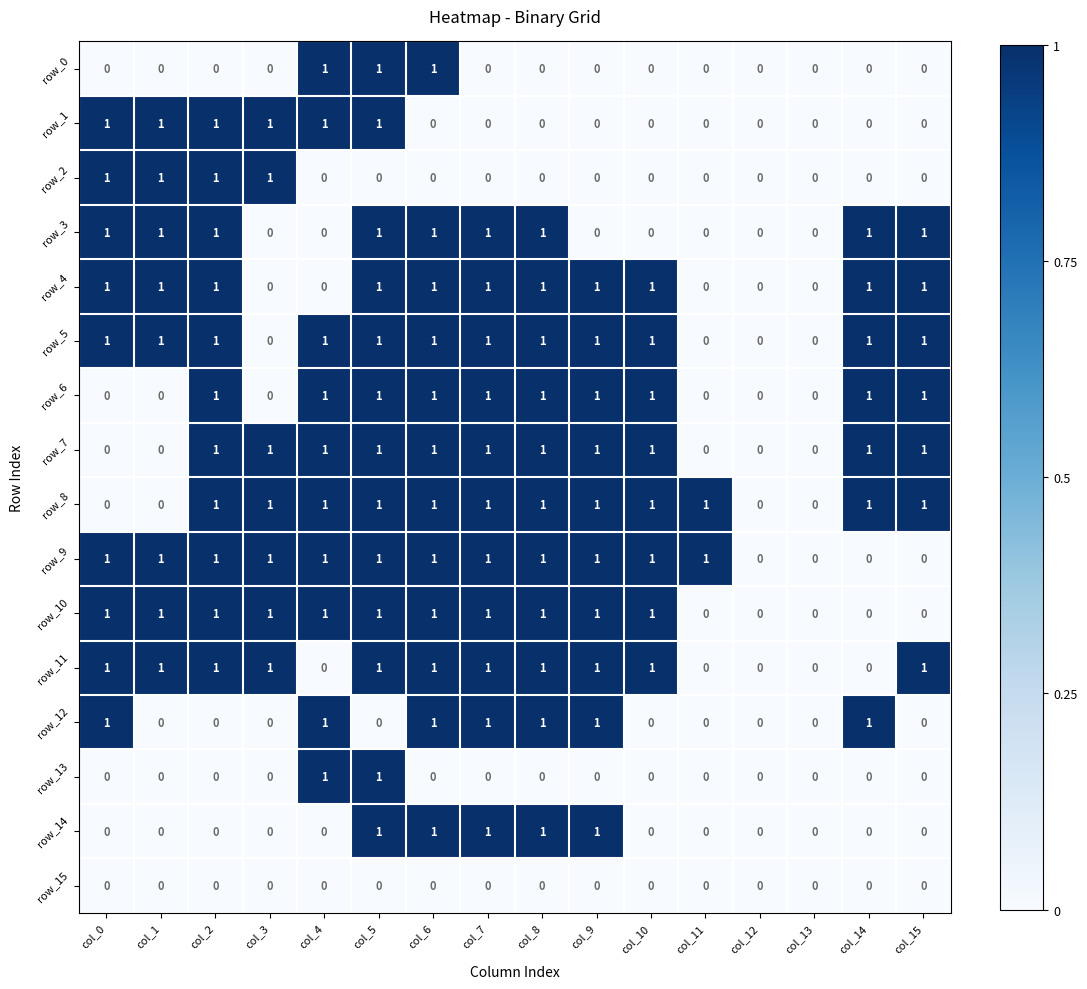

What is the sum of all row_3 values?

9